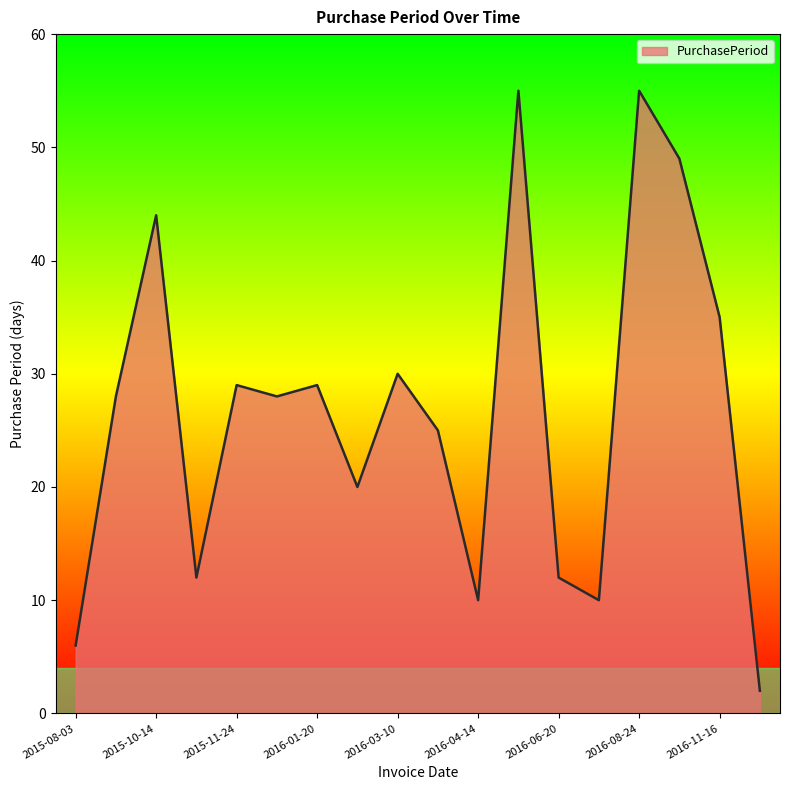

Count the number of data series in this chart.

1